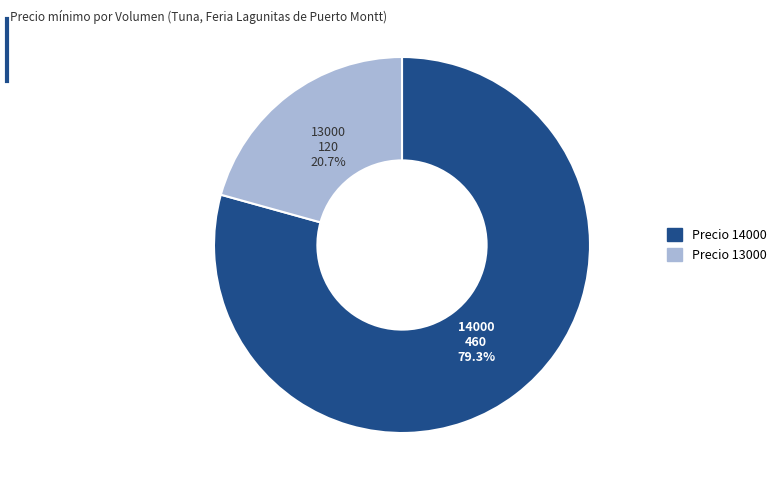

Is there any slice that represents more than half of the pie?

Yes